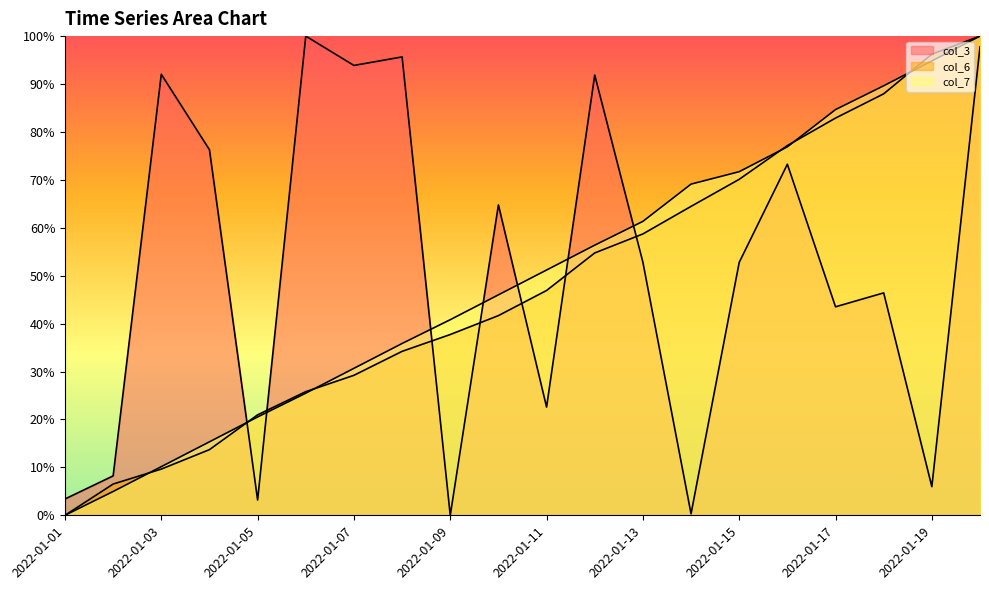

The value of col_7 at 2022-01-17 is 21.4. True or false?

False